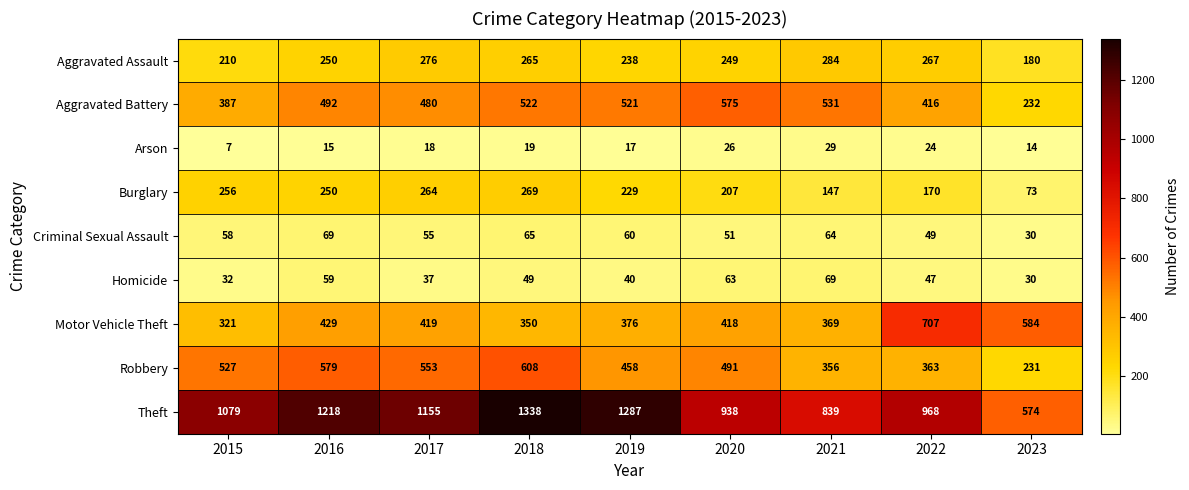

What is the total value across all series at 2021?

2688